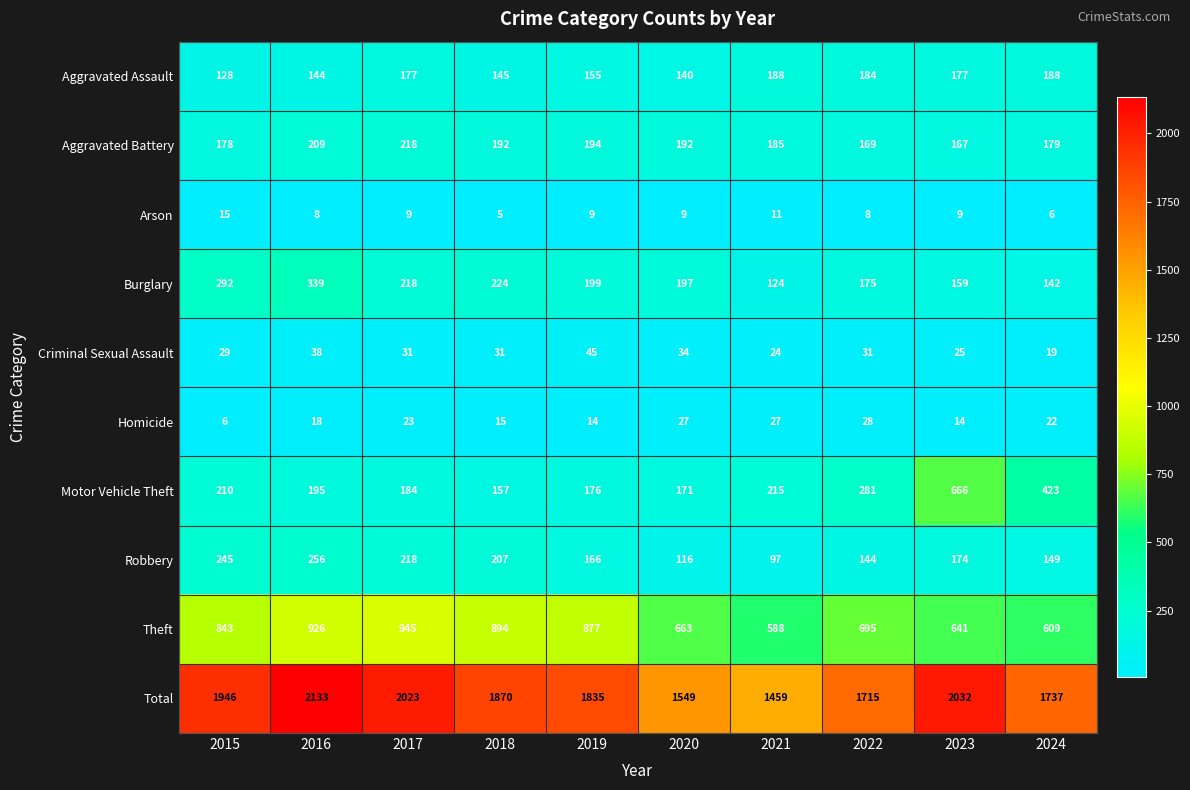

List the series in order of their peak value, lowest first.

Arson, Homicide, Criminal Sexual Assault, Aggravated Assault, Aggravated Battery, Robbery, Burglary, Motor Vehicle Theft, Theft, Total